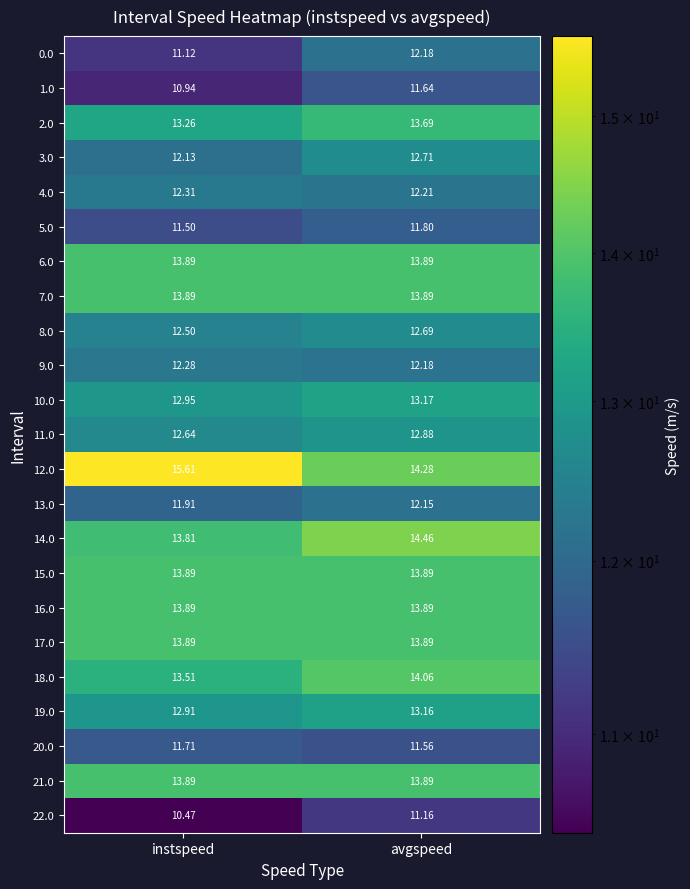

At which category is the sum across all series the highest?

avgspeed